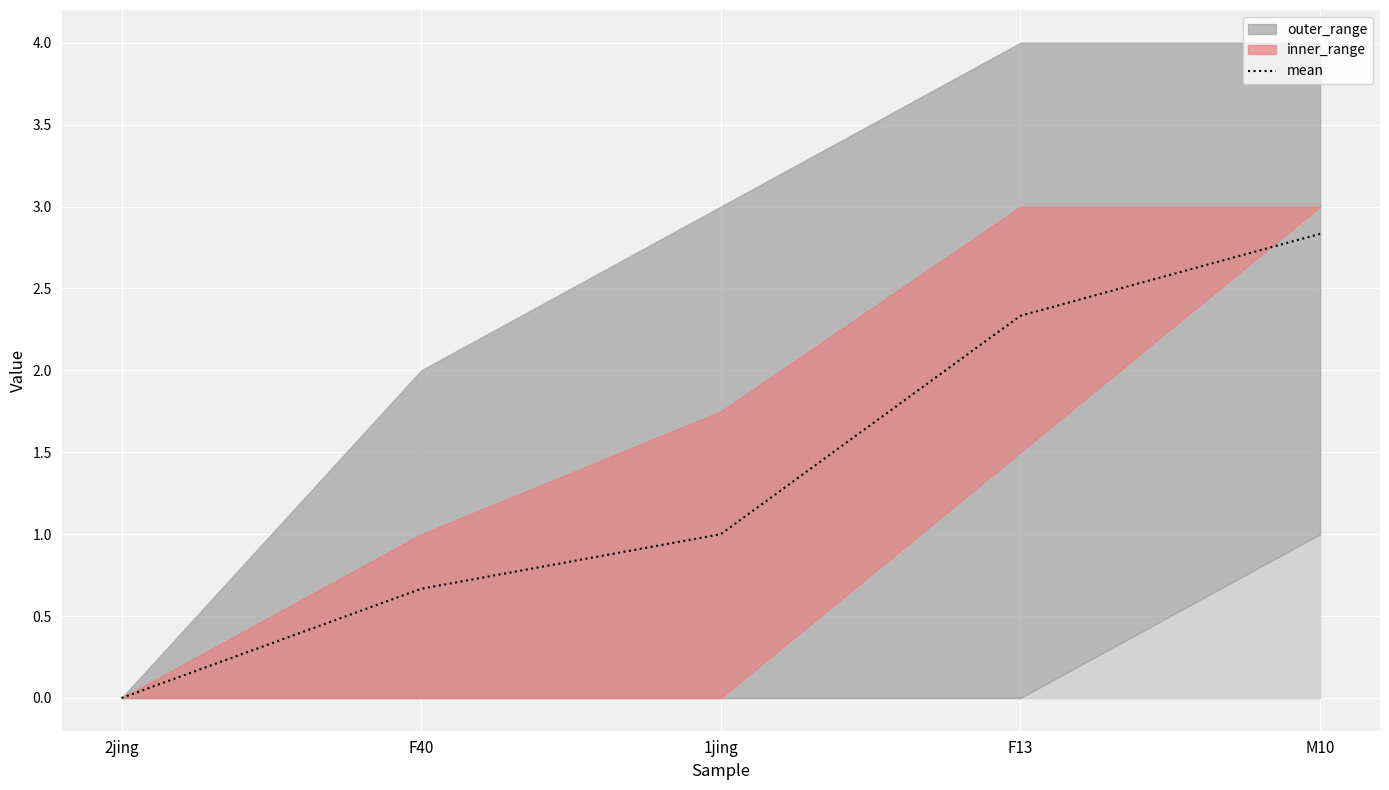

What is the sum of all values?

6.8